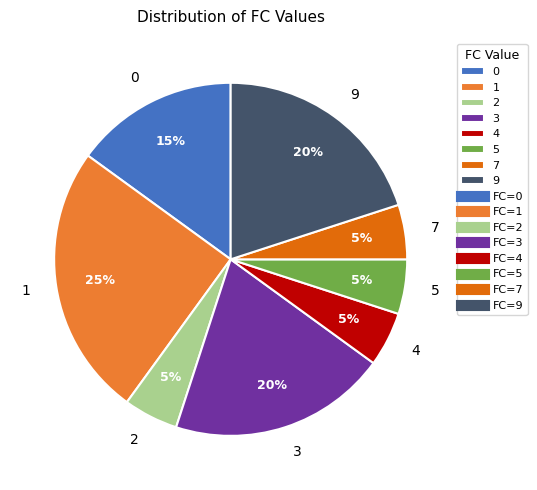

Is 2 the majority of the pie?

No